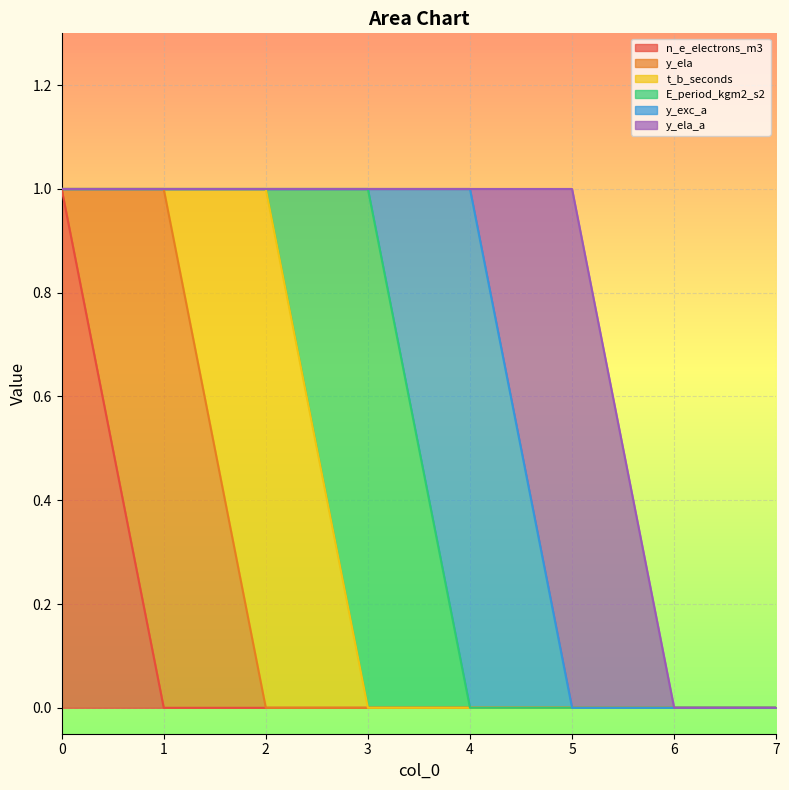

The value of t_b_seconds at 1 is 0. True or false?

True